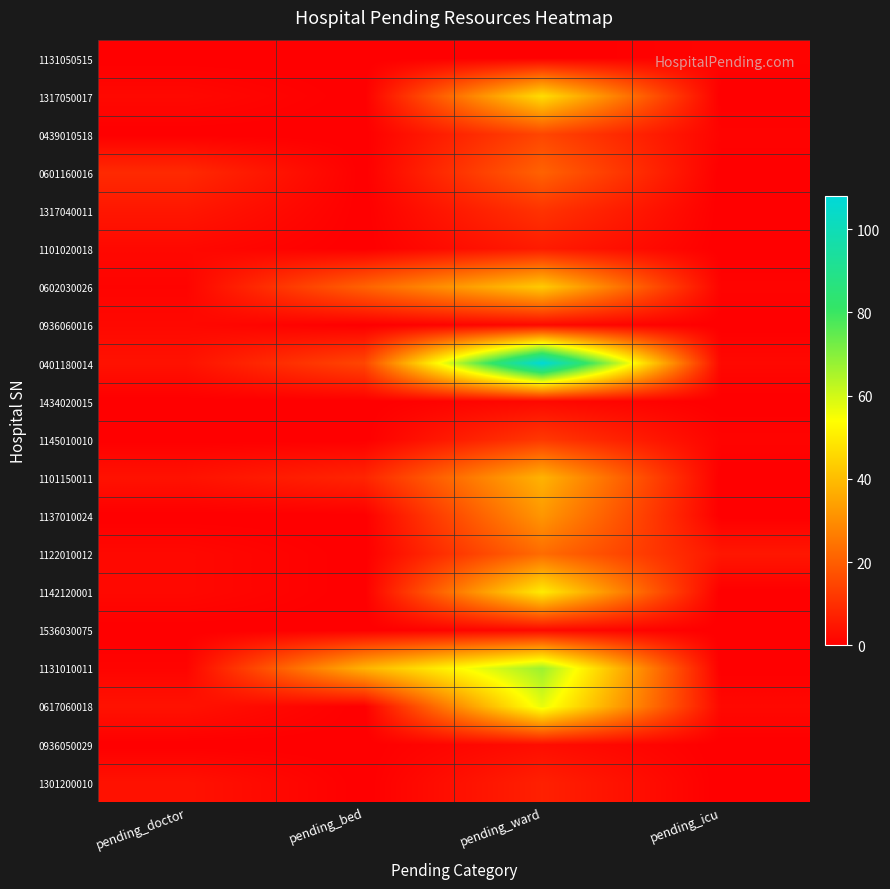

Reading left to right, what are all the values shown in this chart?

1131050515: pending_doctor=0	pending_bed=0	pending_ward=0	pending_icu=1
1317050017: pending_doctor=2	pending_bed=0	pending_ward=47	pending_icu=0
0439010518: pending_doctor=0	pending_bed=0	pending_ward=15	pending_icu=1
0601160016: pending_doctor=9	pending_bed=0	pending_ward=21	pending_icu=0
1317040011: pending_doctor=5	pending_bed=0	pending_ward=11	pending_icu=0
1101020018: pending_doctor=2	pending_bed=0	pending_ward=6	pending_icu=0
0602030026: pending_doctor=1	pending_bed=21	pending_ward=43	pending_icu=1
0936060016: pending_doctor=2	pending_bed=0	pending_ward=2	pending_icu=0
0401180014: pending_doctor=4	pending_bed=15	pending_ward=108	pending_icu=2
1434020015: pending_doctor=0	pending_bed=0	pending_ward=2	pending_icu=0
1145010010: pending_doctor=0	pending_bed=0	pending_ward=12	pending_icu=1
1101150011: pending_doctor=4	pending_bed=8	pending_ward=38	pending_icu=0
1137010024: pending_doctor=0	pending_bed=0	pending_ward=32	pending_icu=0
1122010012: pending_doctor=2	pending_bed=0	pending_ward=23	pending_icu=5
1142120001: pending_doctor=2	pending_bed=0	pending_ward=50	pending_icu=0
1536030075: pending_doctor=0	pending_bed=0	pending_ward=2	pending_icu=0
1131010011: pending_doctor=1	pending_bed=38	pending_ward=67	pending_icu=0
0617060018: pending_doctor=4	pending_bed=0	pending_ward=57	pending_icu=2
0936050029: pending_doctor=0	pending_bed=0	pending_ward=3	pending_icu=0
1301200010: pending_doctor=4	pending_bed=0	pending_ward=7	pending_icu=0